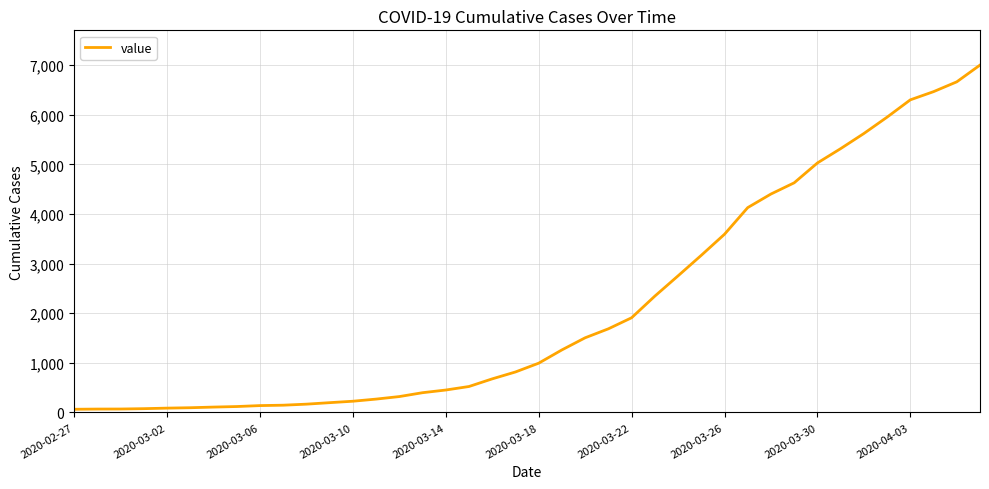

What is the maximum value shown in the chart?

7004